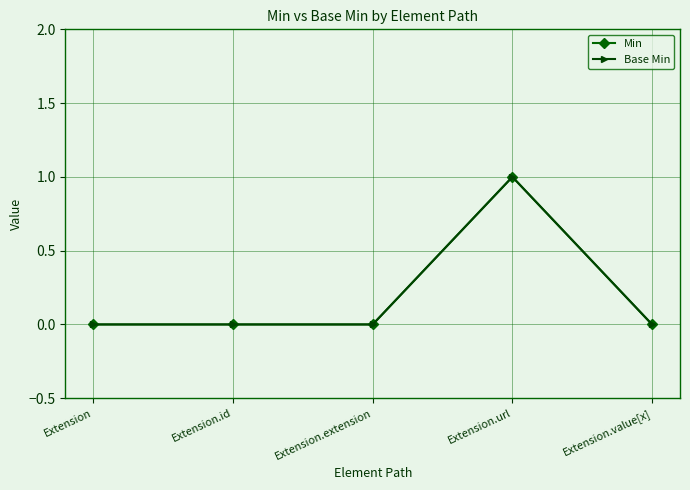

Is this an area chart (filled region under the line)?

No